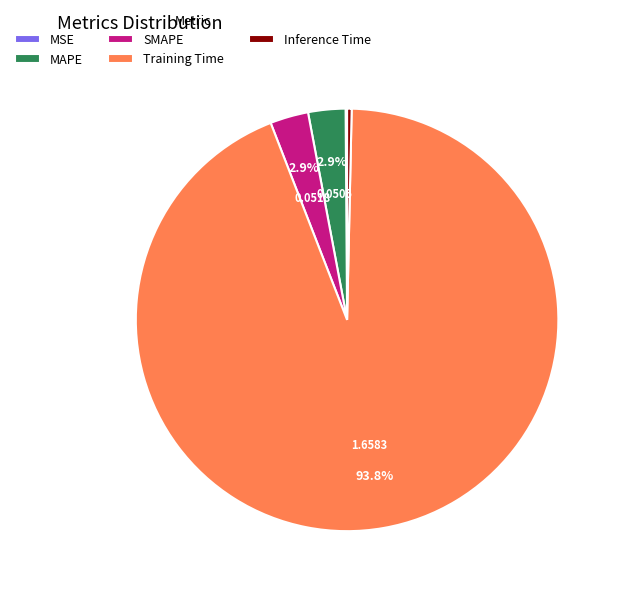

To the nearest percent, what is the difference between the largest and smallest slice percentages?

94%